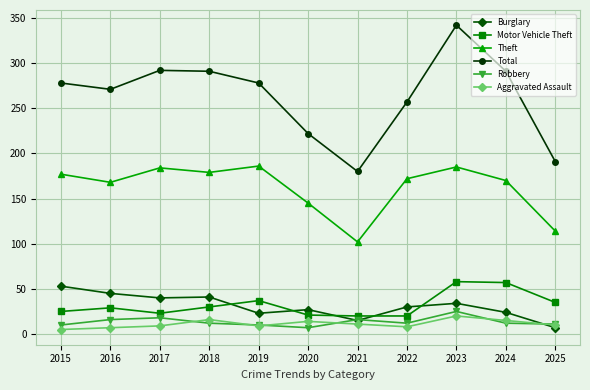

The value of Theft at 2020 is 145. True or false?

True